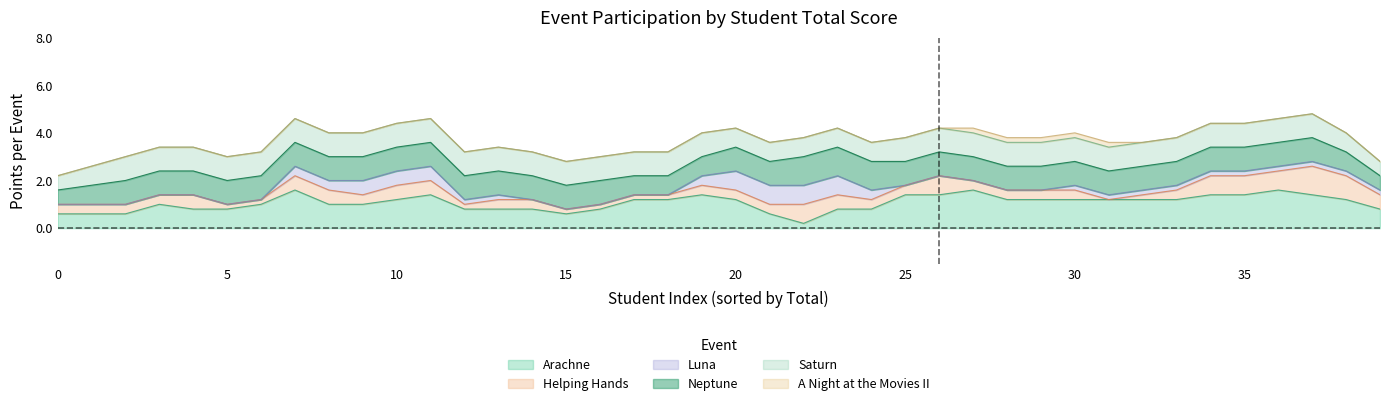

What is the total value across all series at 15?

2.8